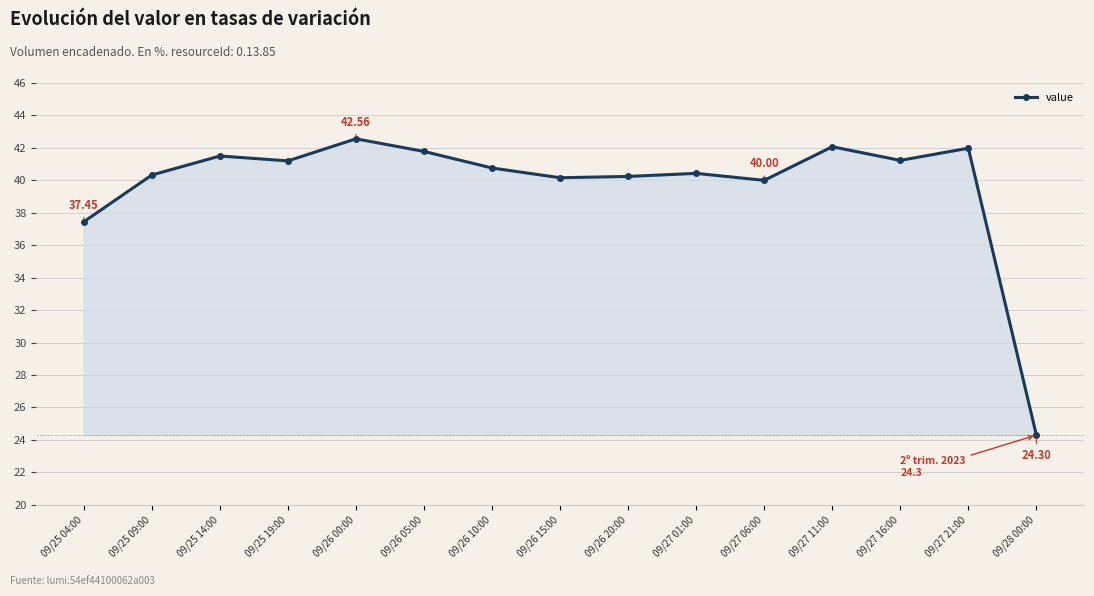

The chart shows a value of 42.1 at 09/27 11:00. True or false?

True